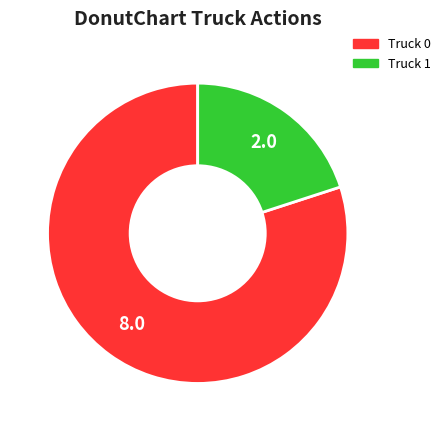

Which slice is the smallest?

Truck 1